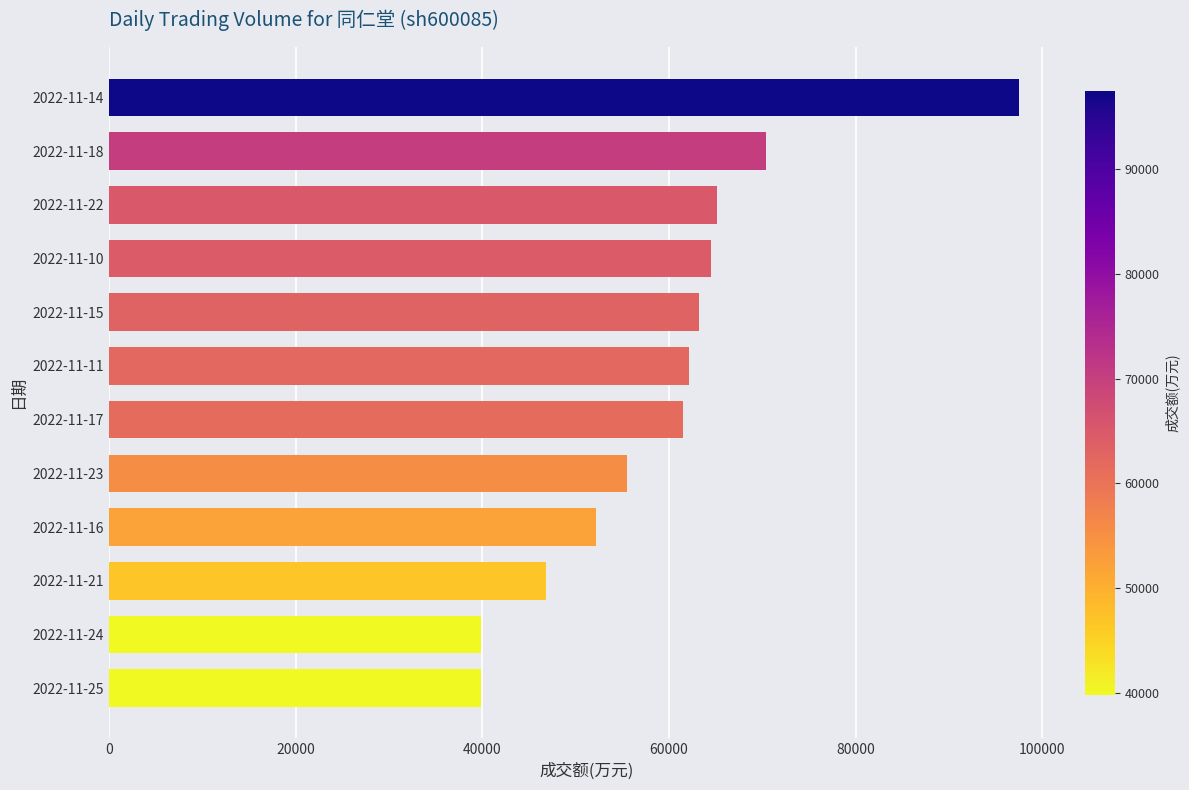

What is the greatest value displayed?

97496